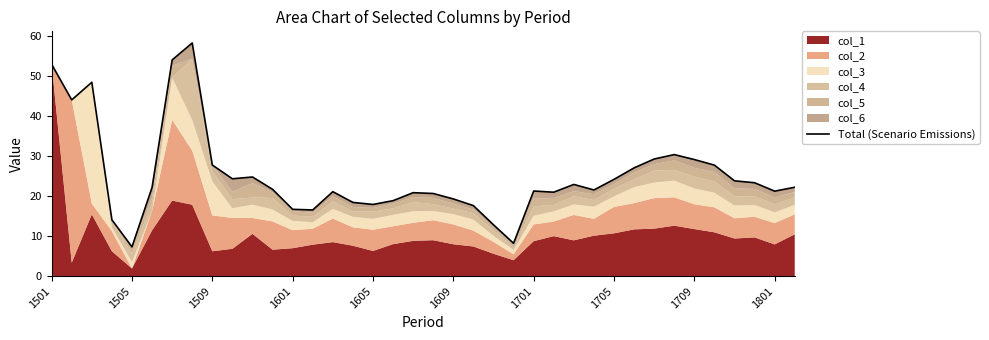

The chart shows a value of 51.8 at 1709. True or false?

False